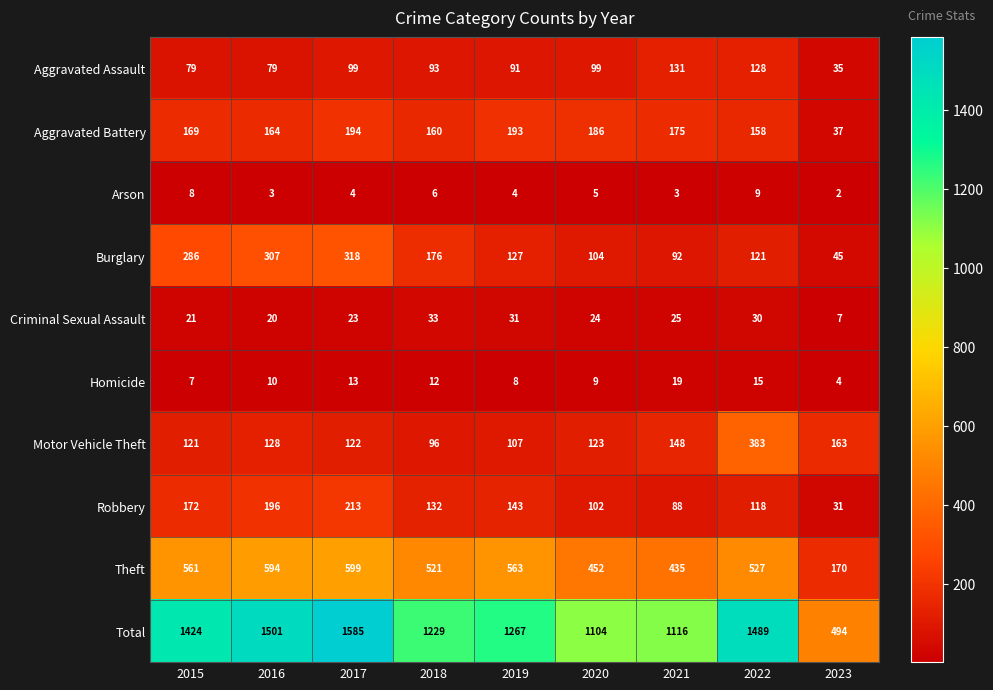

The Arson series shows 13 at 2015. True or false?

False